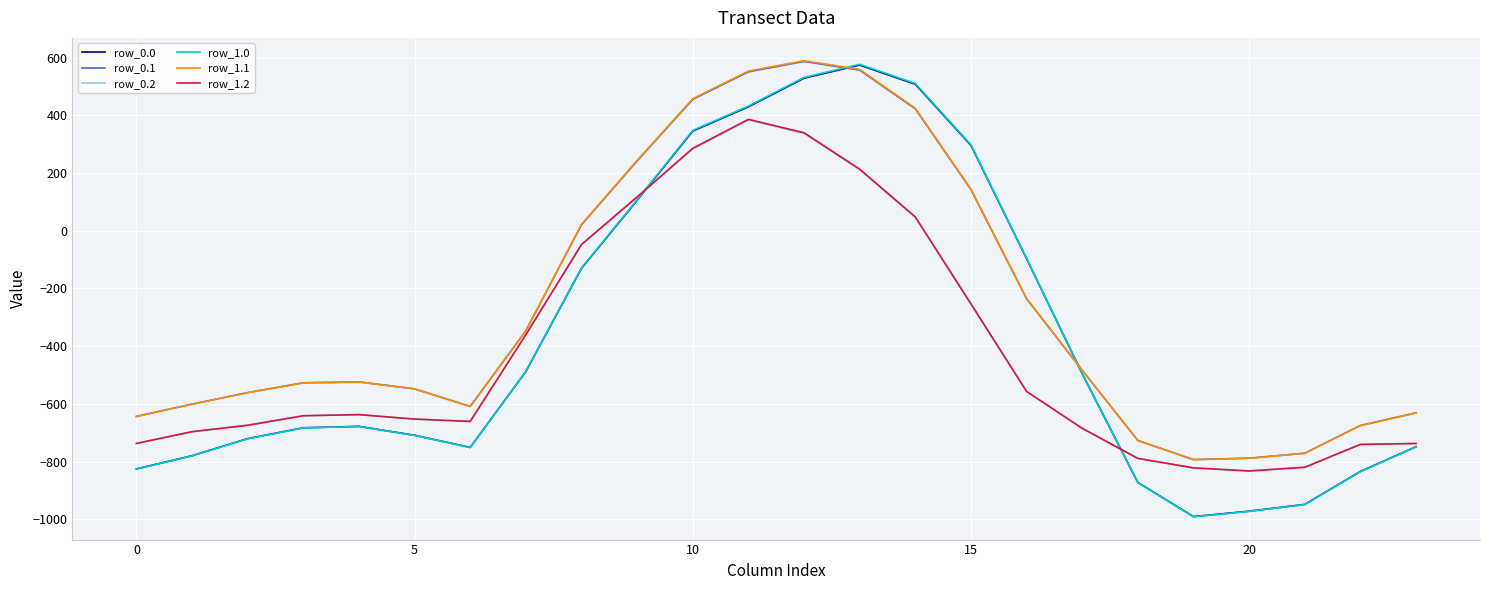

Which series has the largest range (max minus min)?

row_1.0